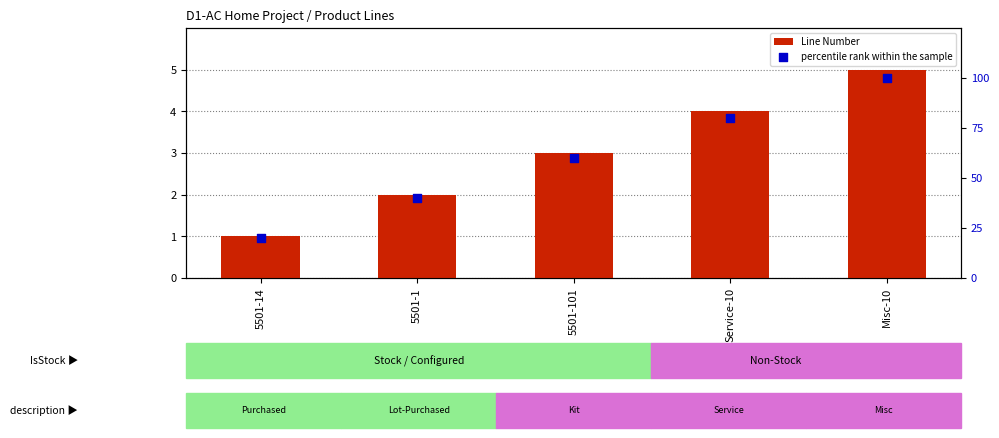

Which series reaches the minimum Y coordinate?

Line Number